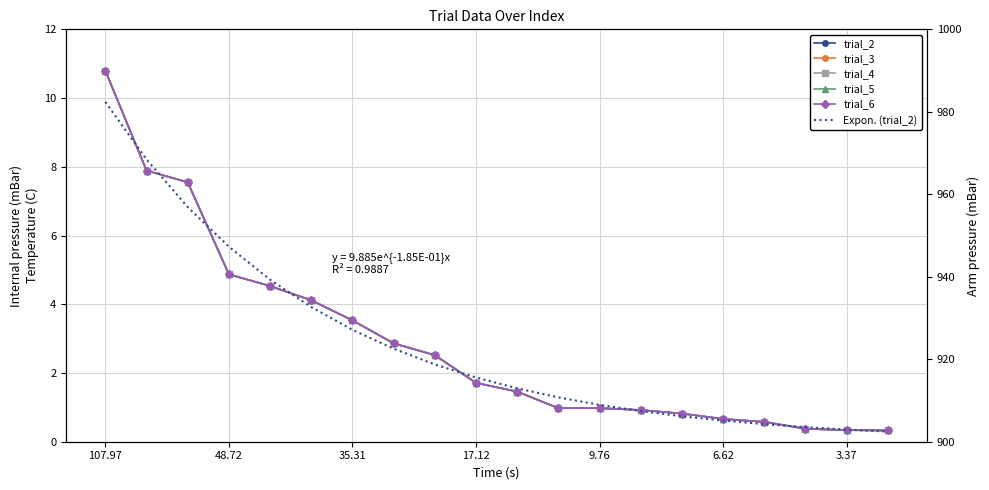

Count the number of data series in this chart.

6